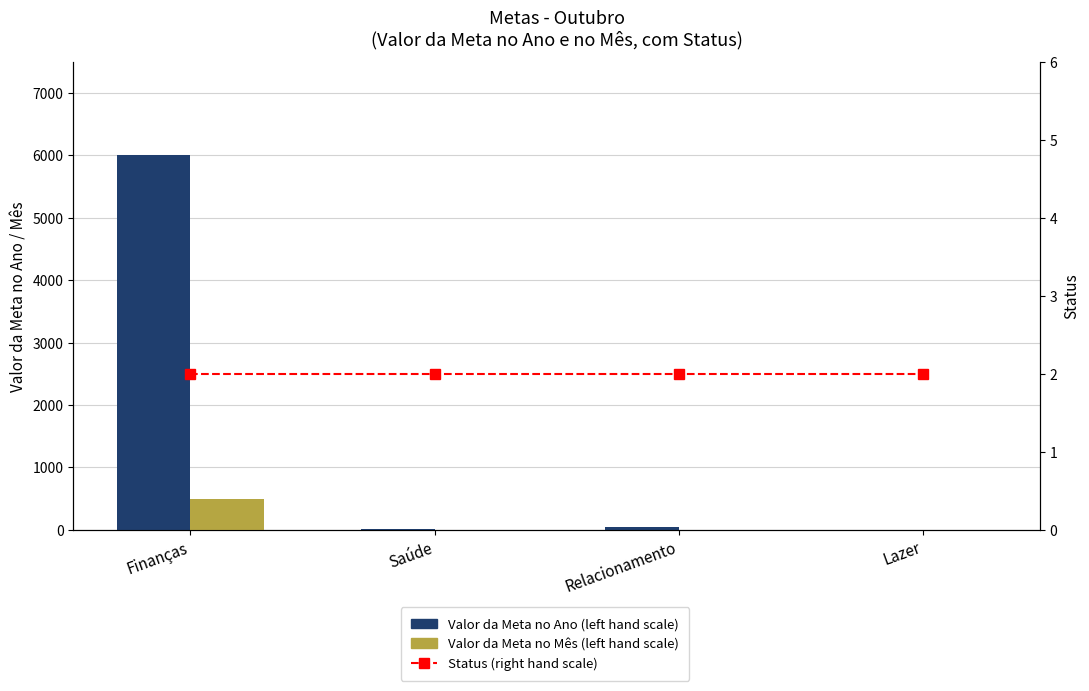

What is the spread (max minus min) of values at Lazer?

1.9